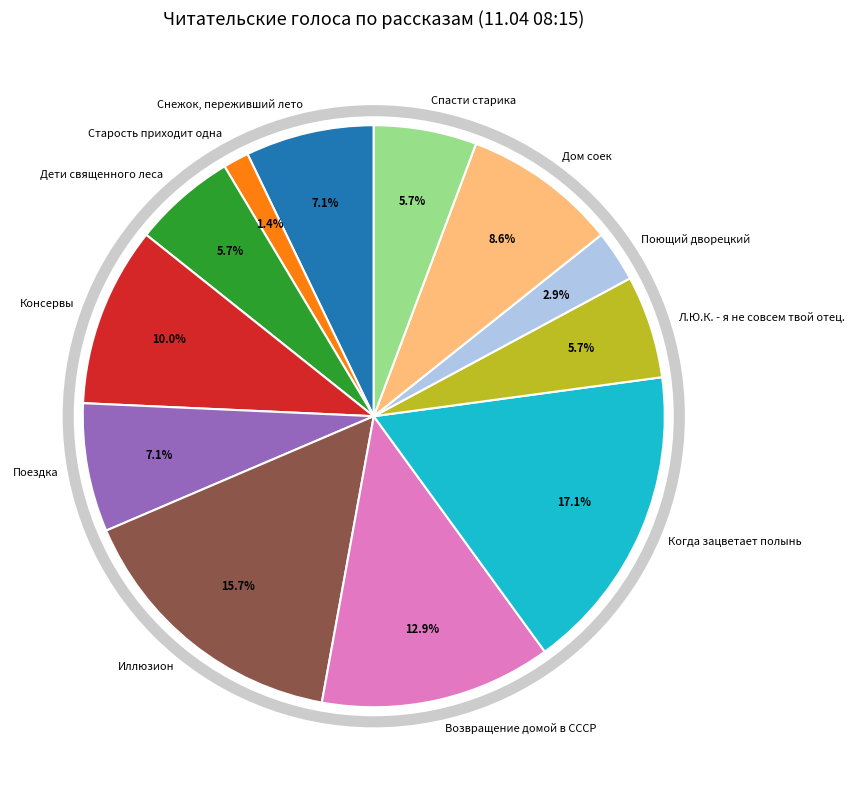

To the nearest percent, what is the average slice percentage?

8%